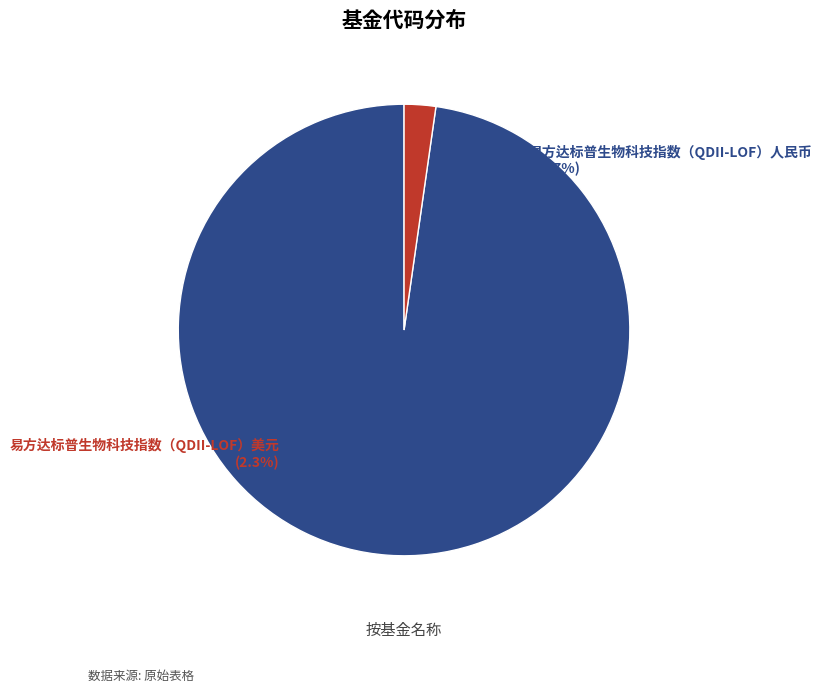

Count the number of slices in the pie.

2